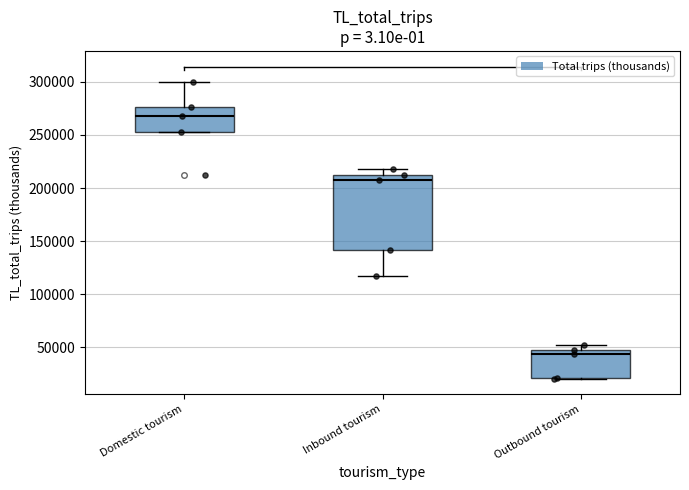

Where is the upper edge of the box for Domestic tourism on the y-axis? The values are not printed on the chart, so give them approximately, as read against the axis.

275000